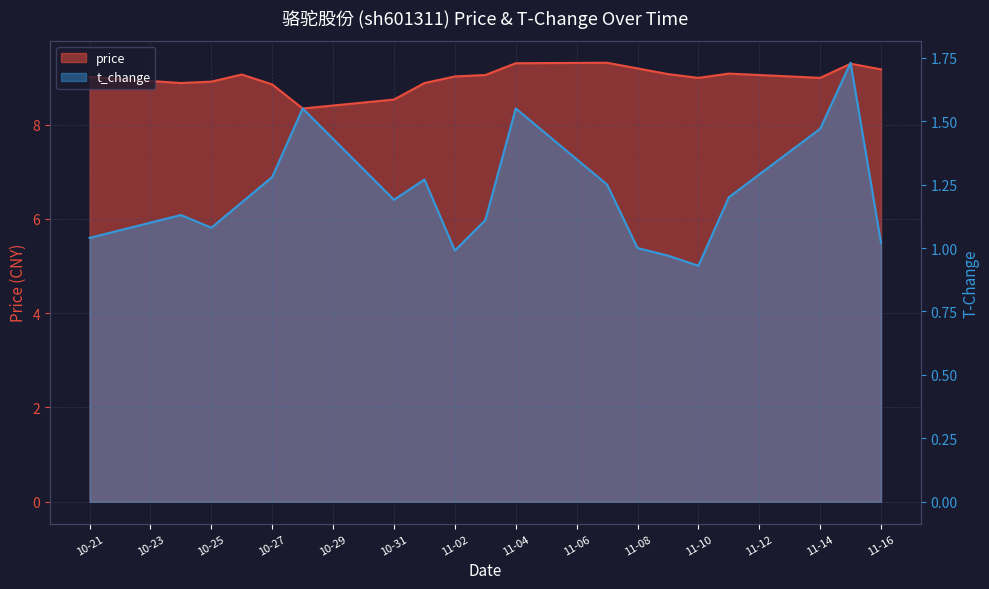

Between 11-16 and 10-21, which is larger?

11-16